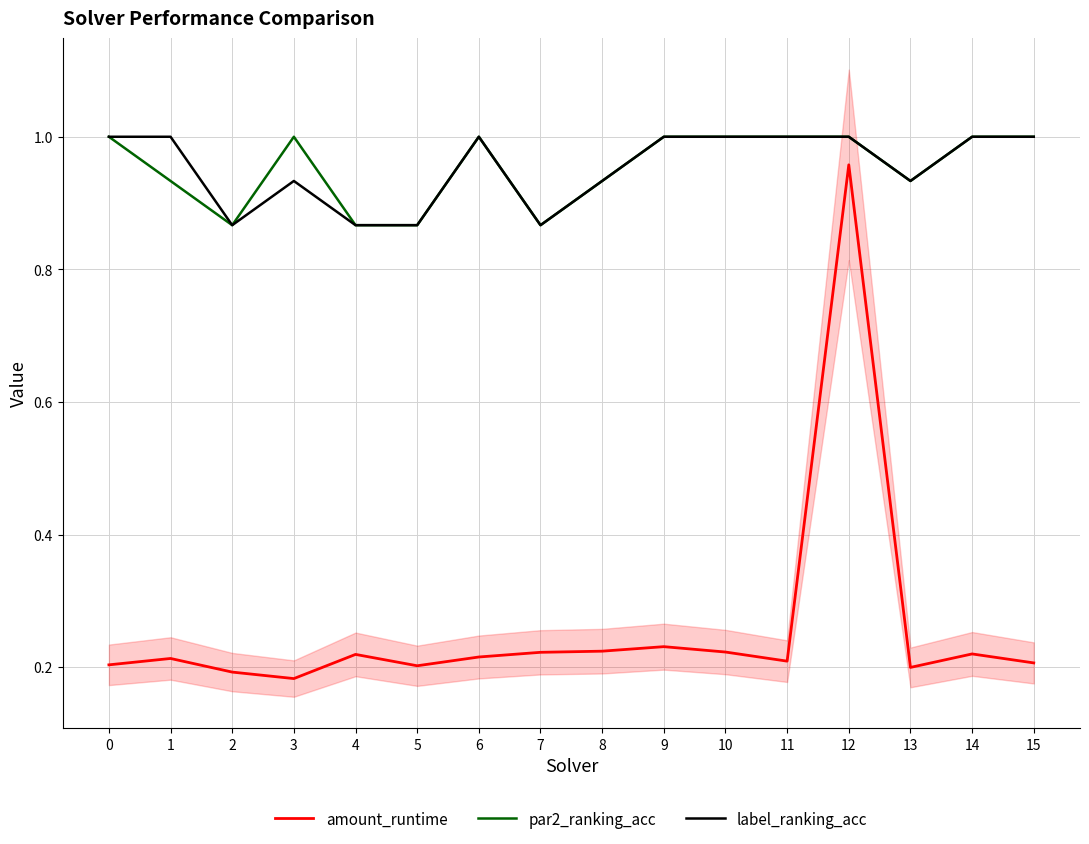

Reading left to right, list all the values displayed in this chart.

amount_runtime: 0.2	0.2	0.2	0.2	0.2	0.2	0.2	0.2	0.2	0.2	0.2	0.2	1.0	0.2	0.2	0.2
par2_ranking_acc: 1.0	0.9	0.9	1.0	0.9	0.9	1.0	0.9	0.9	1.0	1.0	1.0	1.0	0.9	1.0	1.0
label_ranking_acc: 1.0	1.0	0.9	0.9	0.9	0.9	1.0	0.9	0.9	1.0	1.0	1.0	1.0	0.9	1.0	1.0